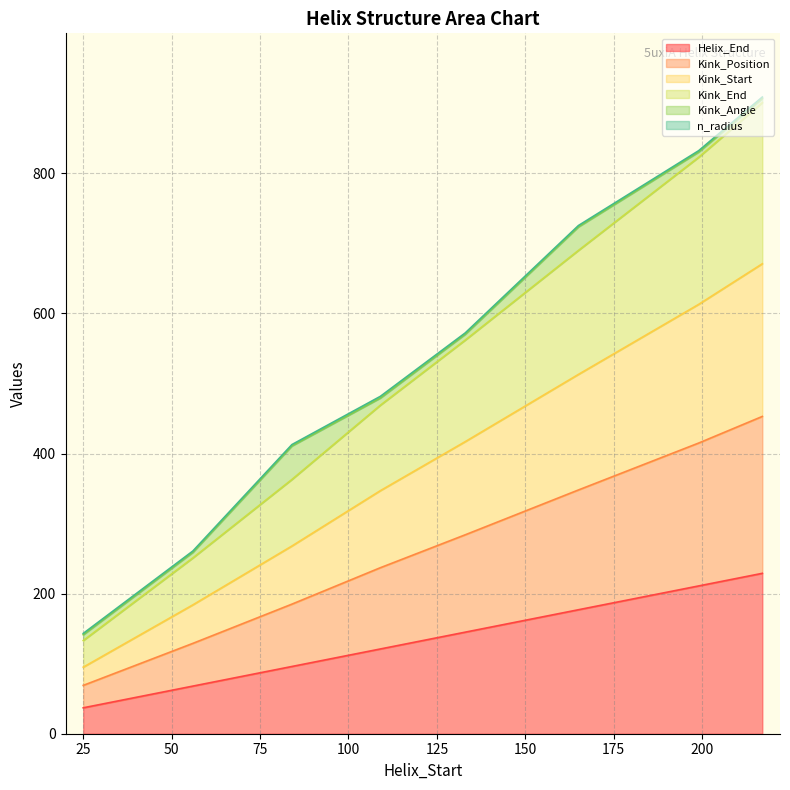

Is the value of Kink_End at 56 greater than the value of Kink_Position at 84?

No